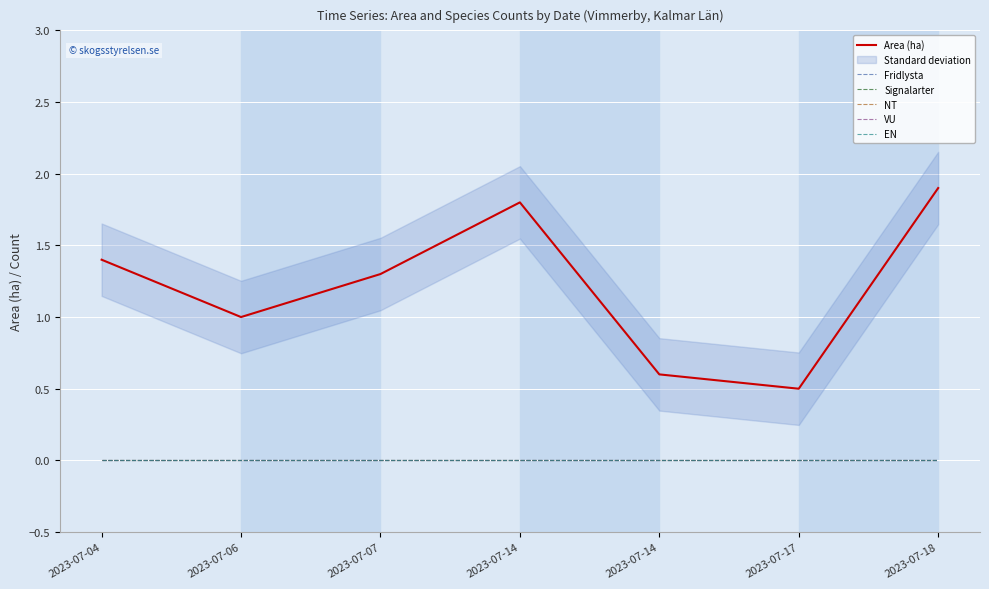

What is the value of the Area (ha) point at the 6th from the left?

0.5